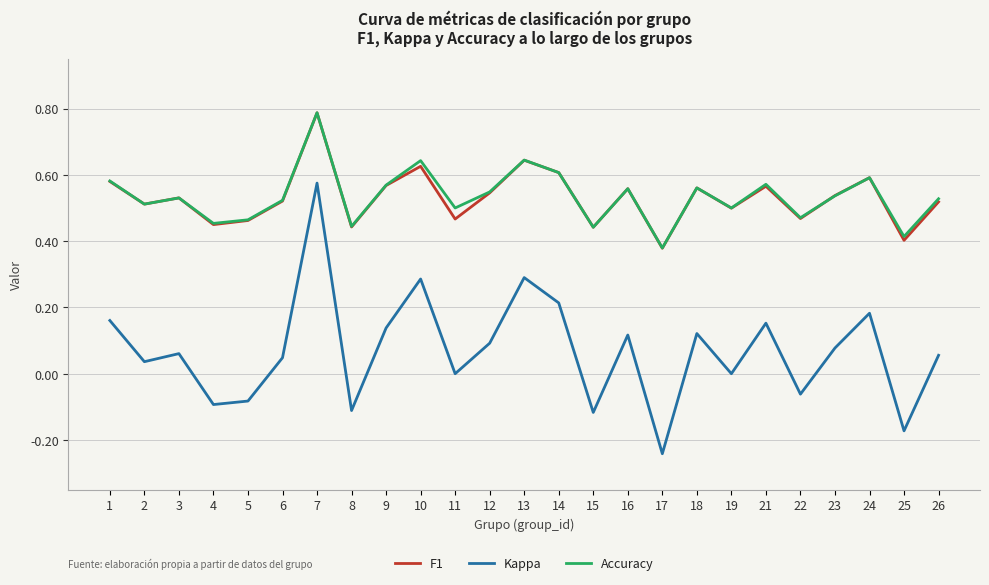

What is the maximum value shown in the chart?

0.8